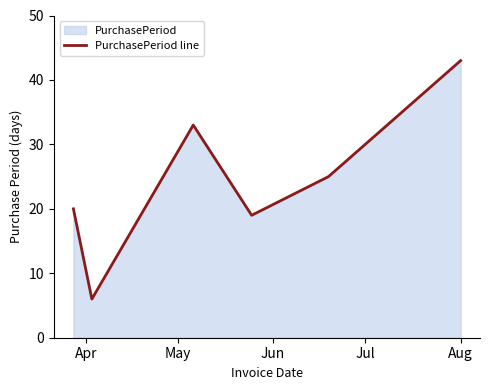

How many points are lower than both their immediate neighbors (excluding endpoints)?

2